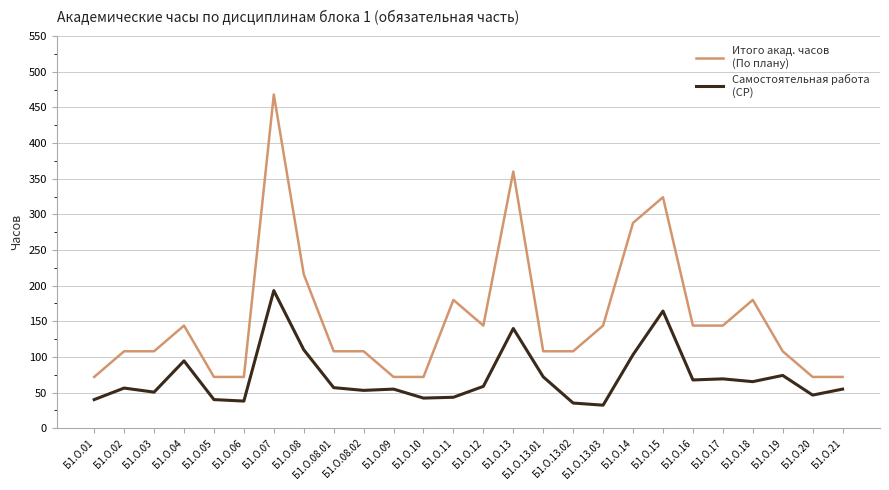

What is the spread (max minus min) of values at Б1.О.02?

51.6